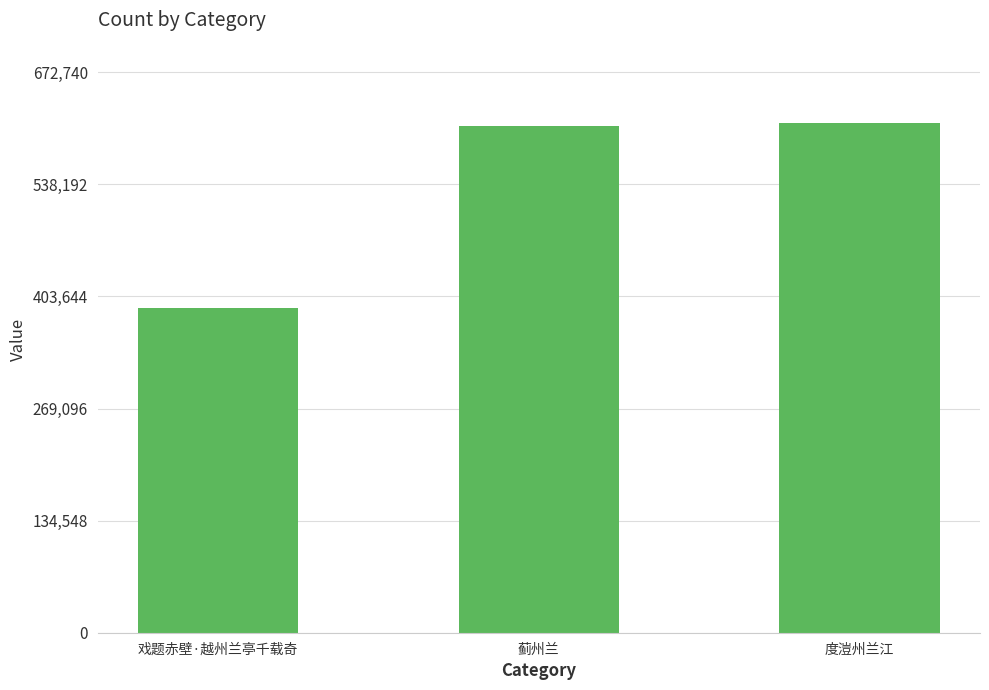

What is the label of the 3rd bar from the left?

度溰州兰江